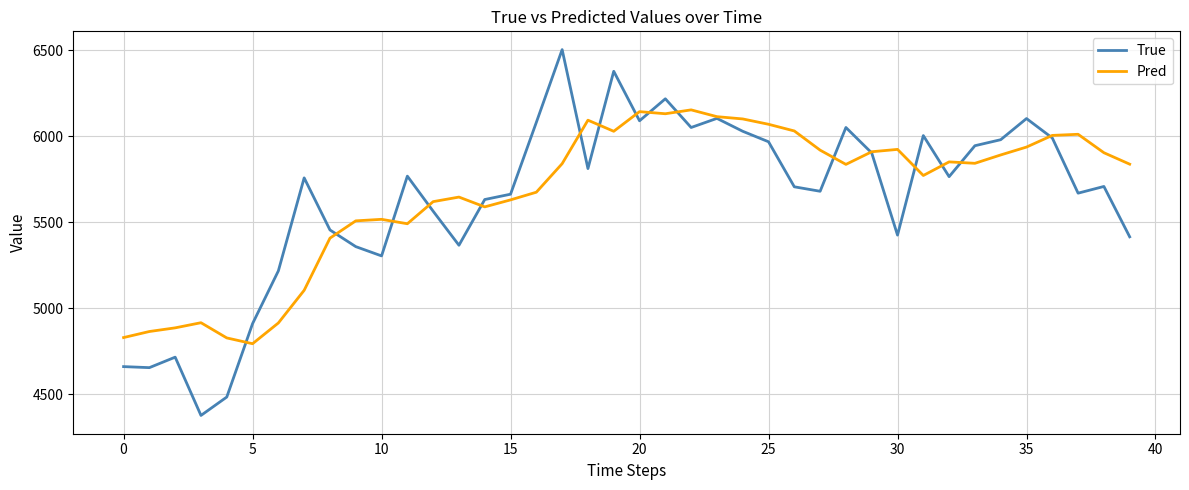

What is the minimum value shown in the chart?

4377.0